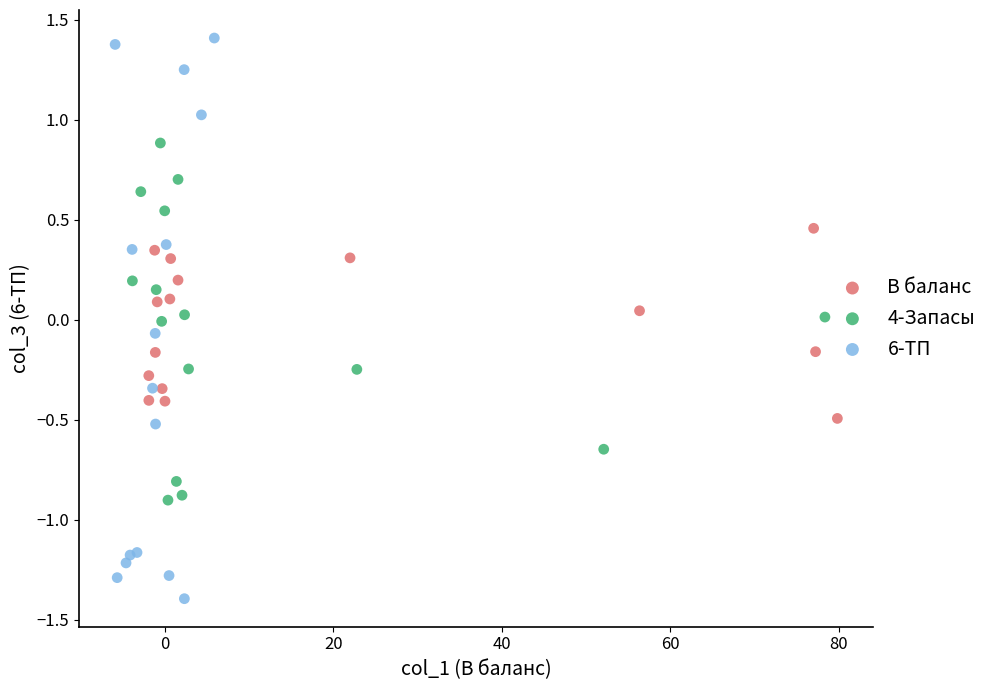

Which series has the widest spread of Y values?

6-ТП